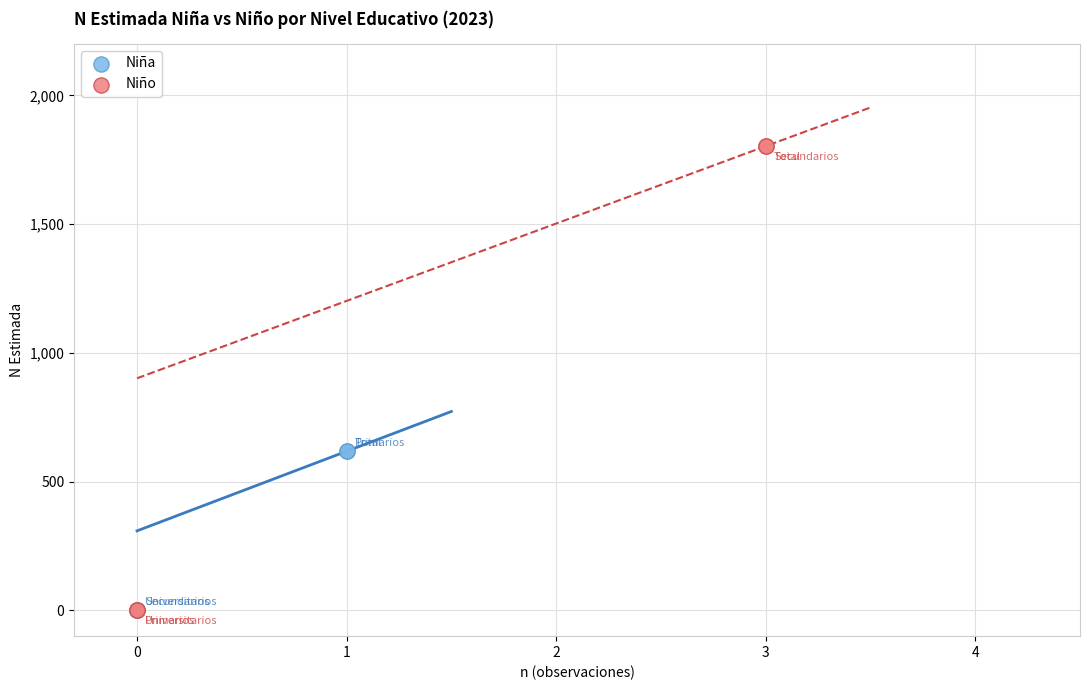

Which series has the largest Y range (max minus min)?

Niño